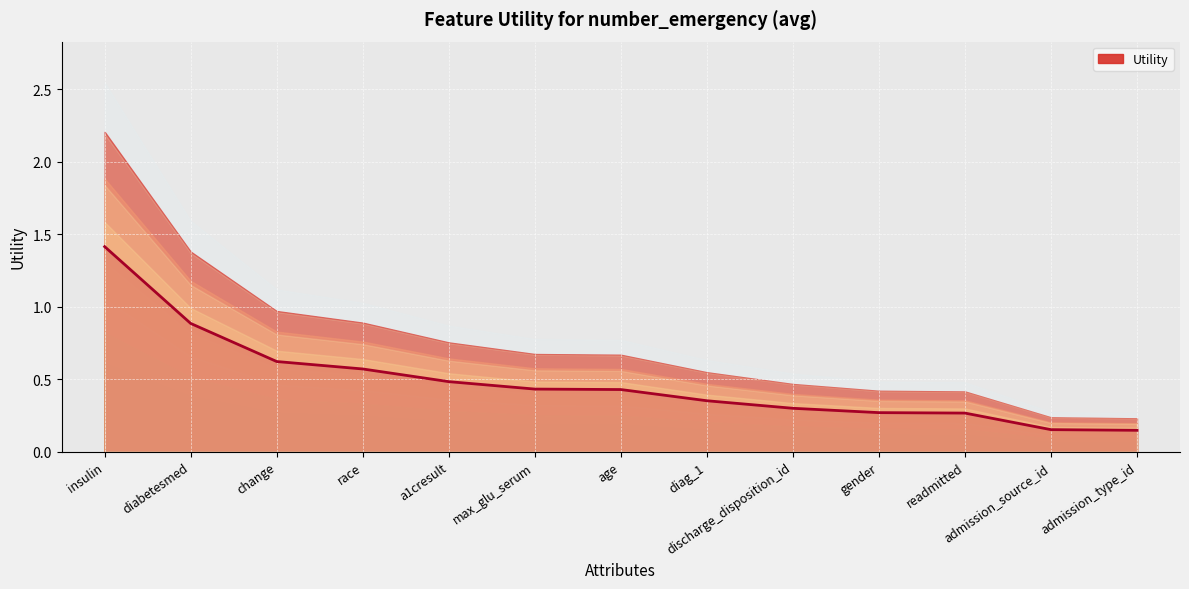

The value at gender is 0.3. True or false?

True